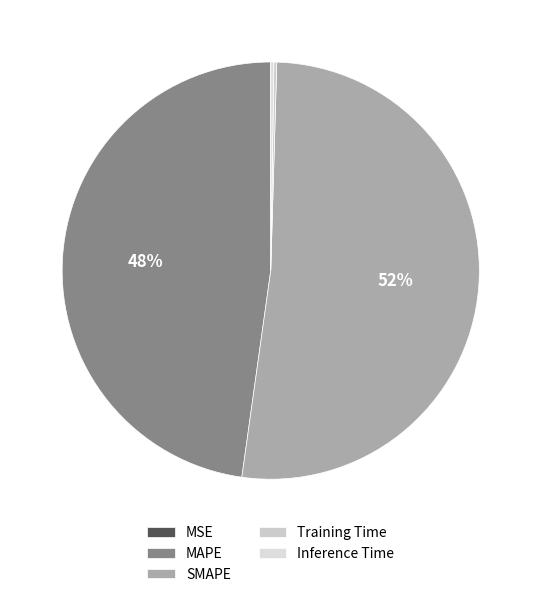

Rank the categories by value from highest to lowest.

SMAPE, MAPE, Inference Time, Training Time, MSE